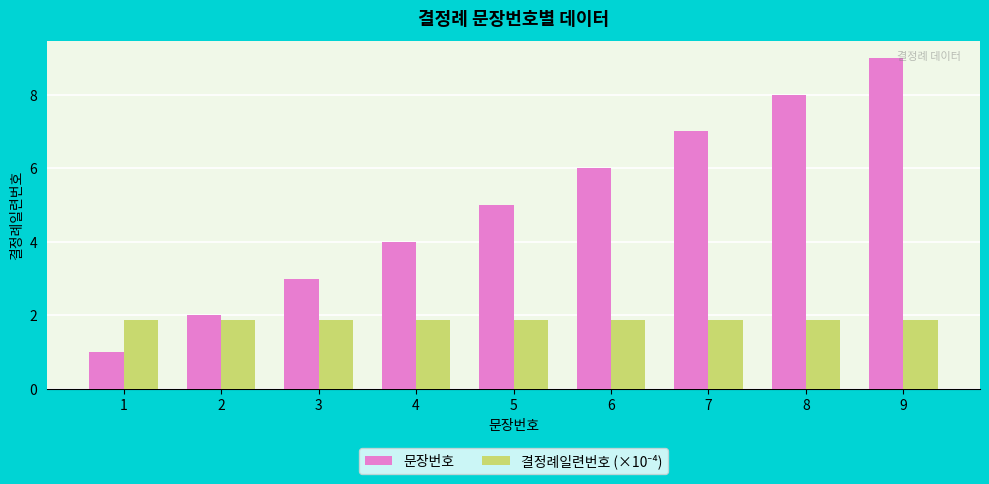

List the labels in order of 문장번호 value, smallest first.

1, 2, 3, 4, 5, 6, 7, 8, 9